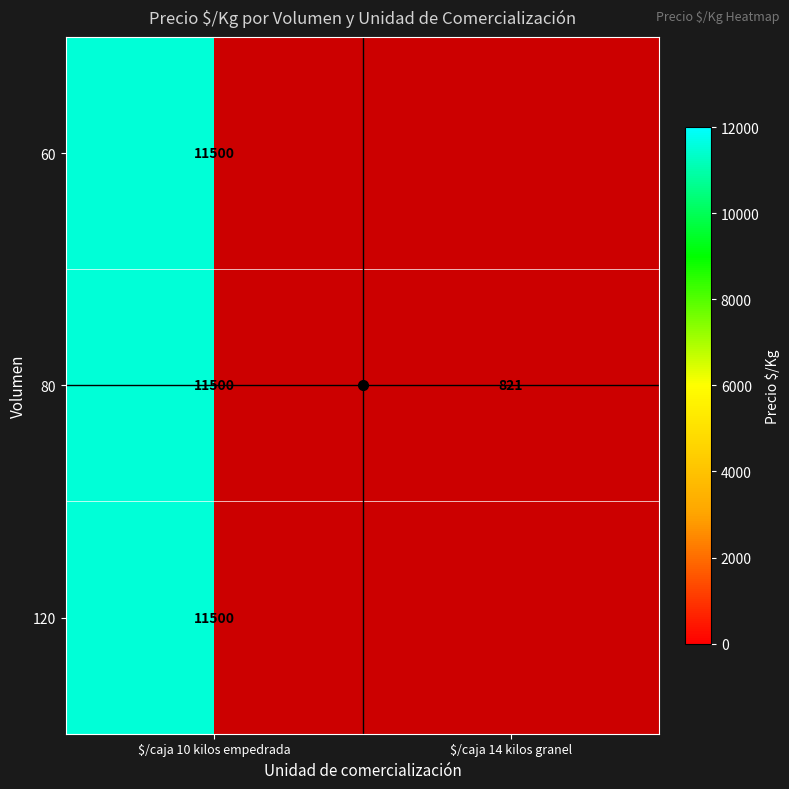

At how many categories does at least one series exceed 10053?

1